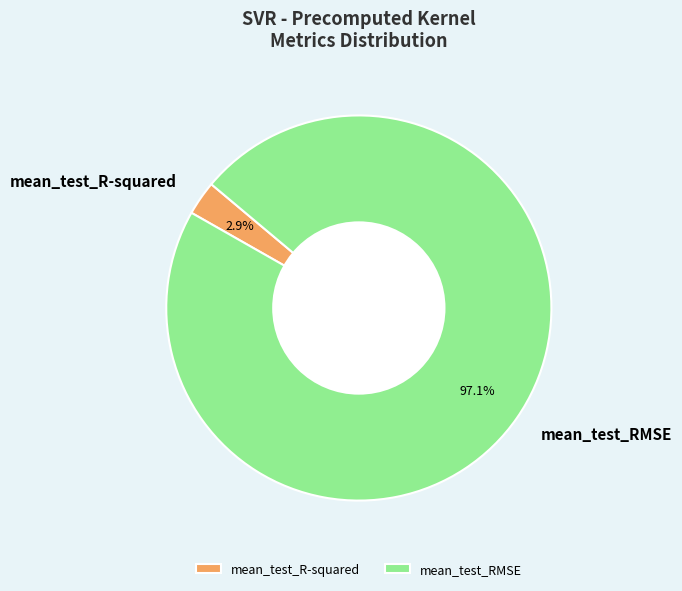

What is the smallest slice in the pie chart?

mean_test_R-squared